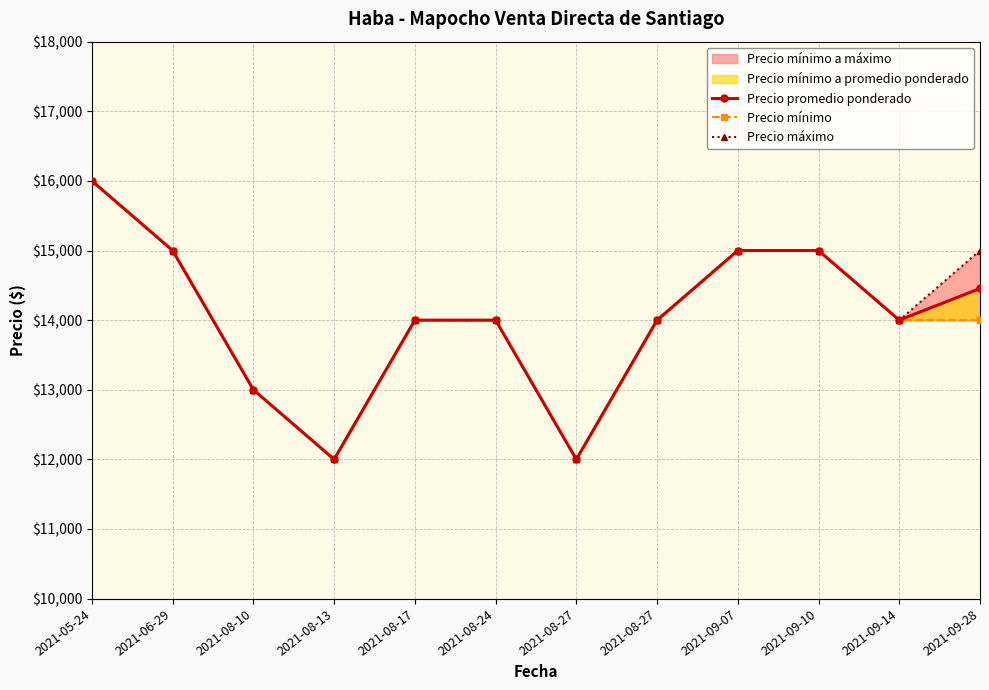

How many values in the Precio promedio ponderado series exceed 14000?

5